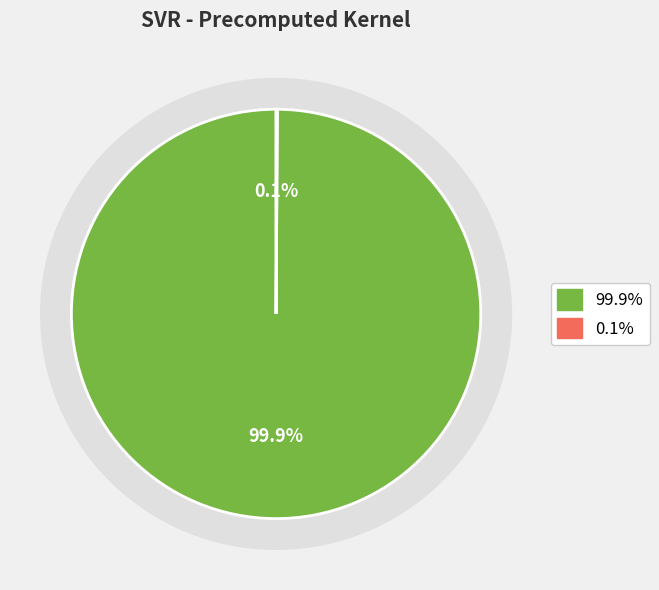

To the nearest percent, what is the average slice percentage?

50%